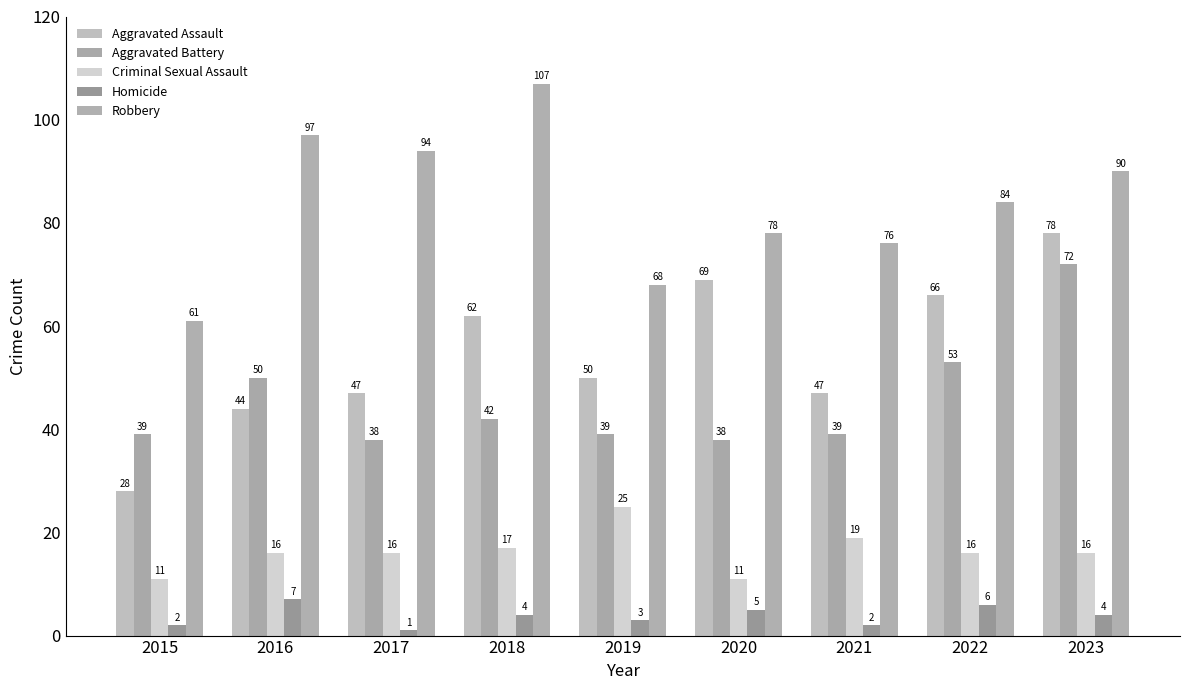

At which label is Homicide closest to 4?

2018